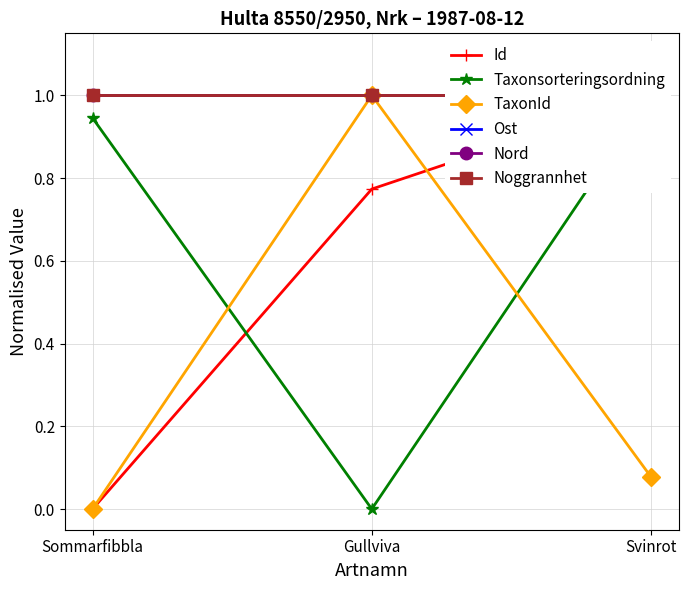

How many series are shown in this chart?

6